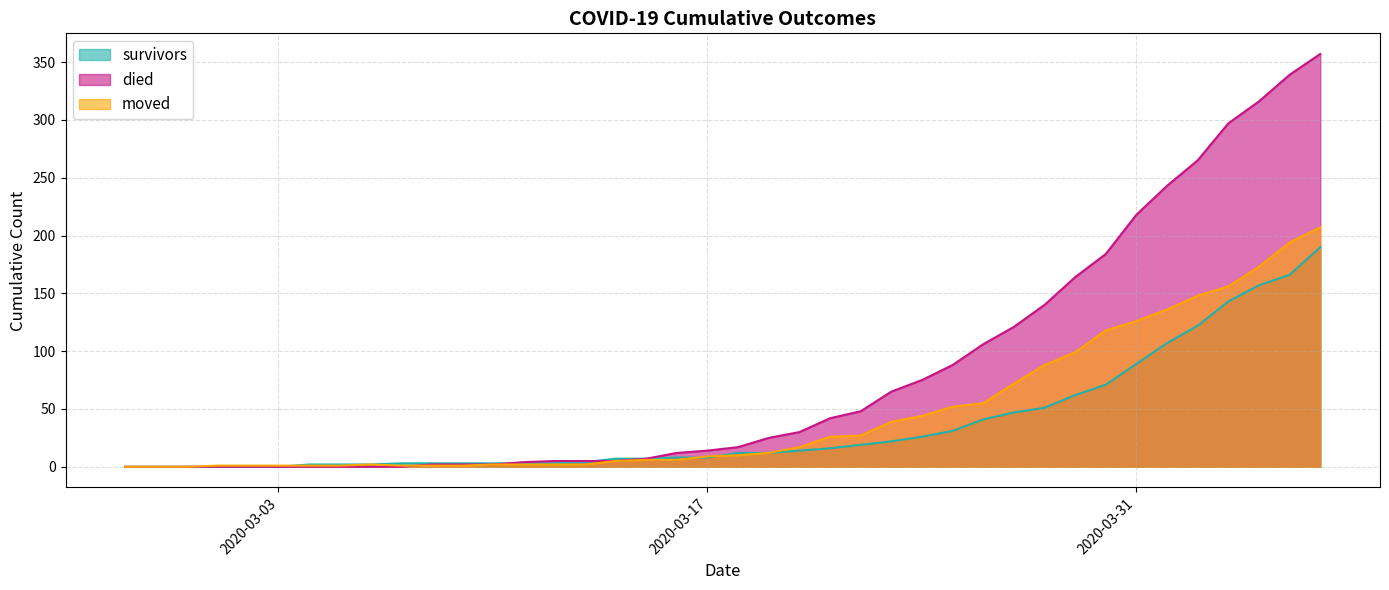

Reading right to left, extract all data points from this chart.

survivors: 190	166	157	143	122	107	89	71	62	51	47	41	31	26	22	19	16	14	12	12	8	8	7	7	4	3	3	3	3	3	3	2	2	2	0	0	0	0	0	0
died: 357	339	316	297	265	243	218	184	164	140	121	106	88	75	65	48	42	30	25	17	14	12	7	5	5	5	4	2	2	2	0	0	0	0	0	0	0	0	0	0
moved: 207	194	173	156	148	136	126	118	99	88	72	55	52	44	39	27	26	17	12	10	9	6	6	5	2	2	2	2	1	1	1	2	1	1	1	1	1	0	0	0